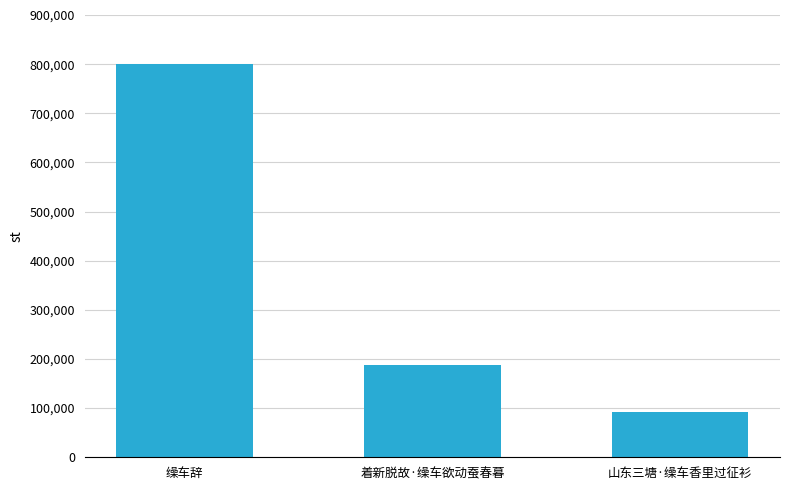

How many values are below 187469?

1